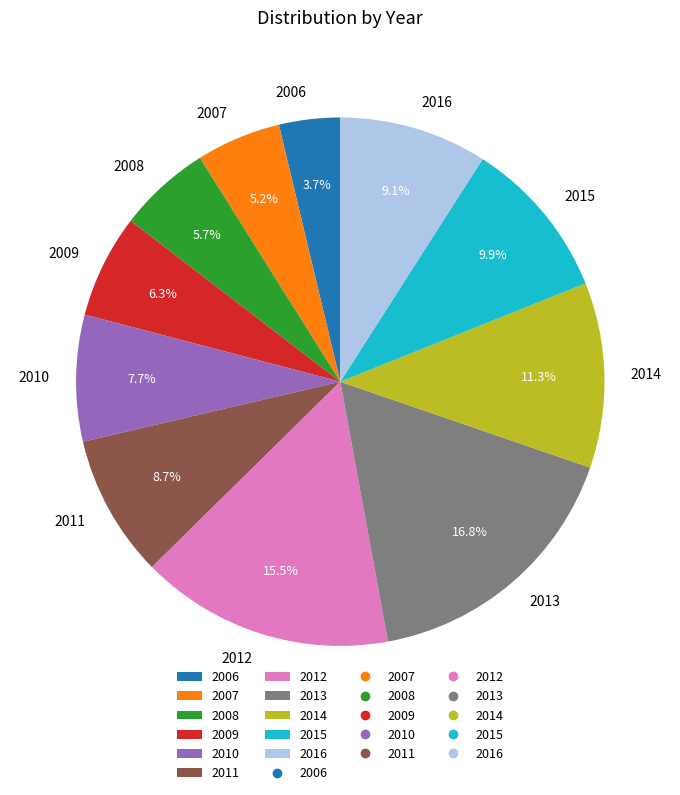

Between 2009 and 2016, which is larger?

2016